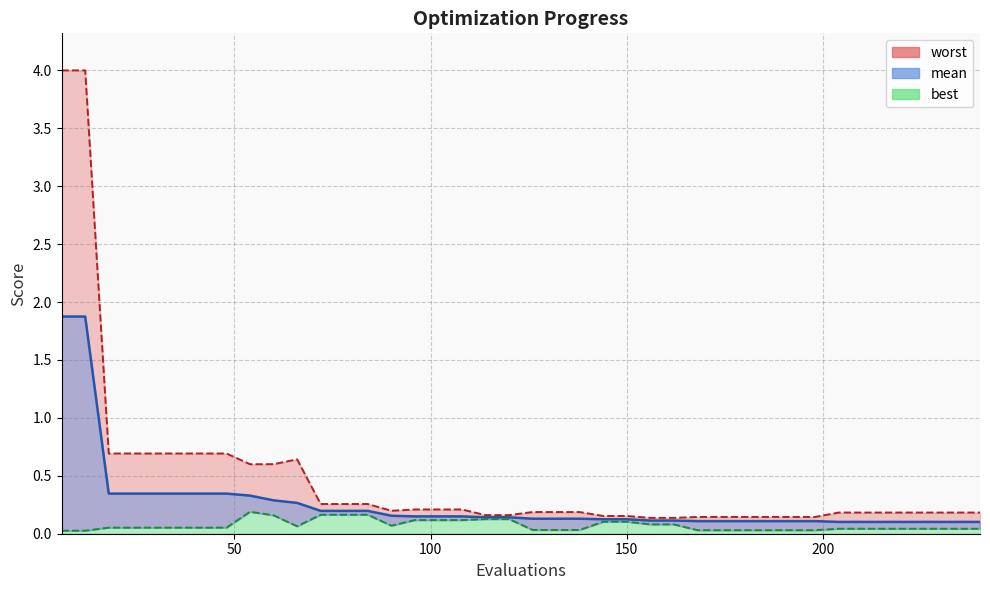

Does the chart display data point markers on the line(s)?

No